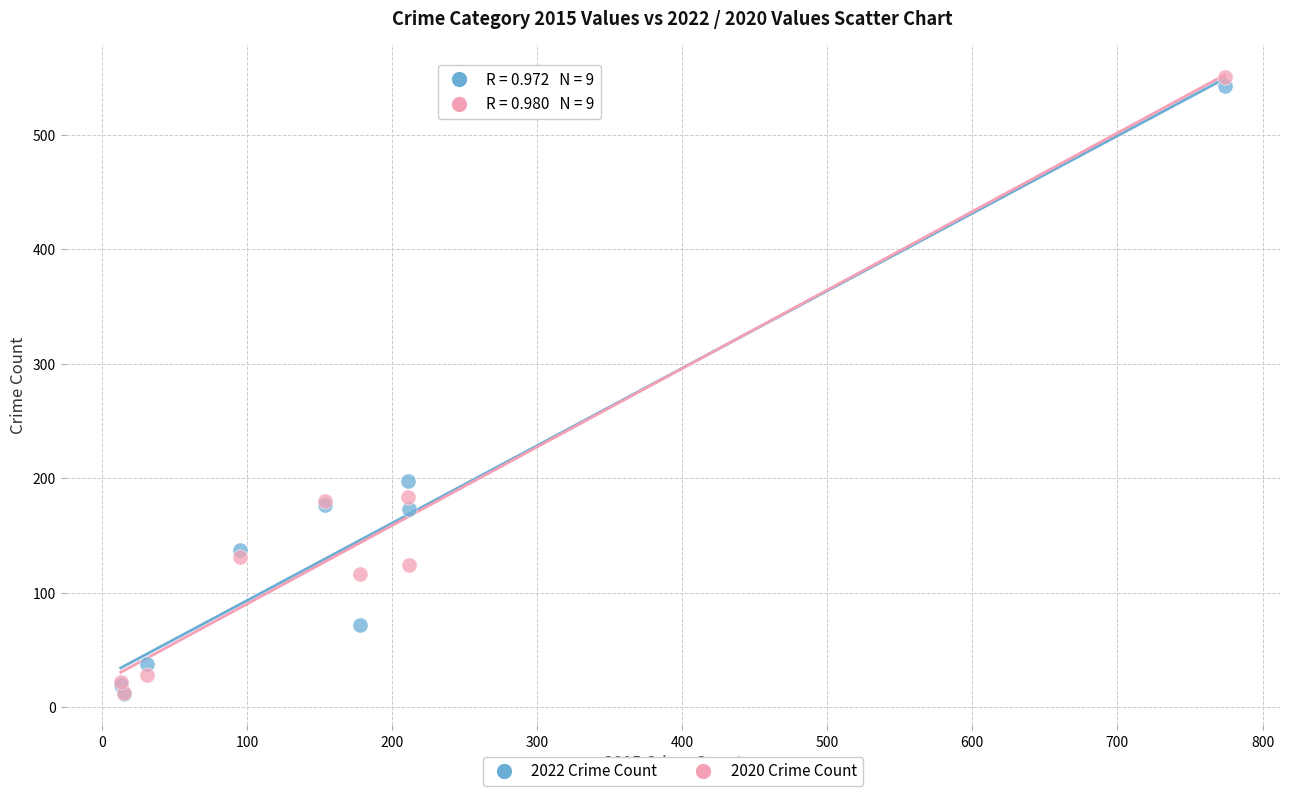

In the 2020 Crime Count series, what Y value is closest to 281?

184